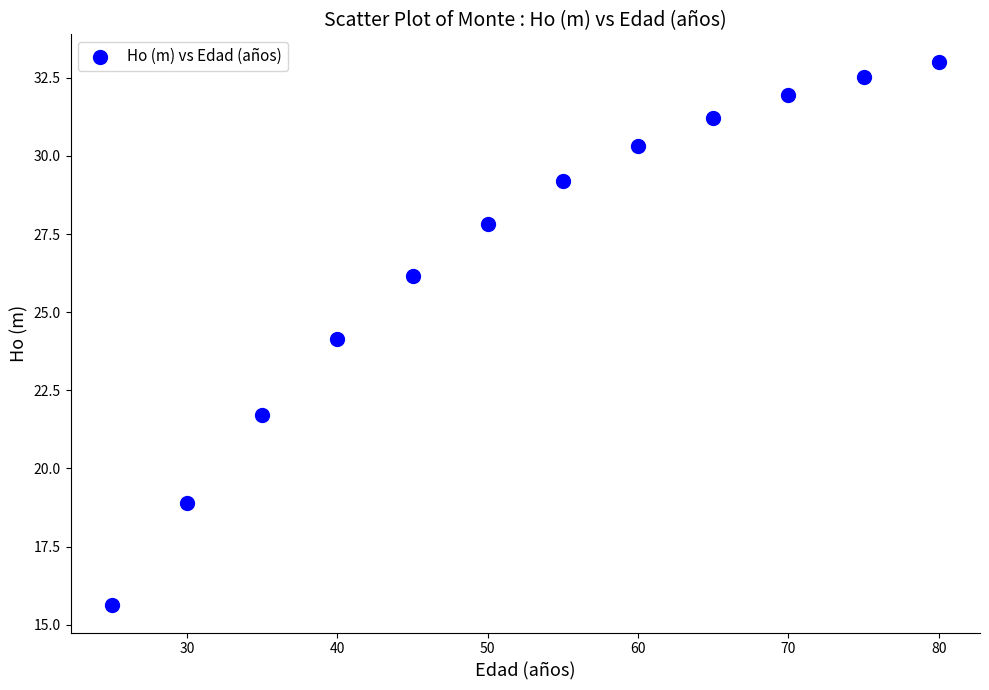

What is the range of Y values (max minus min)?

17.4